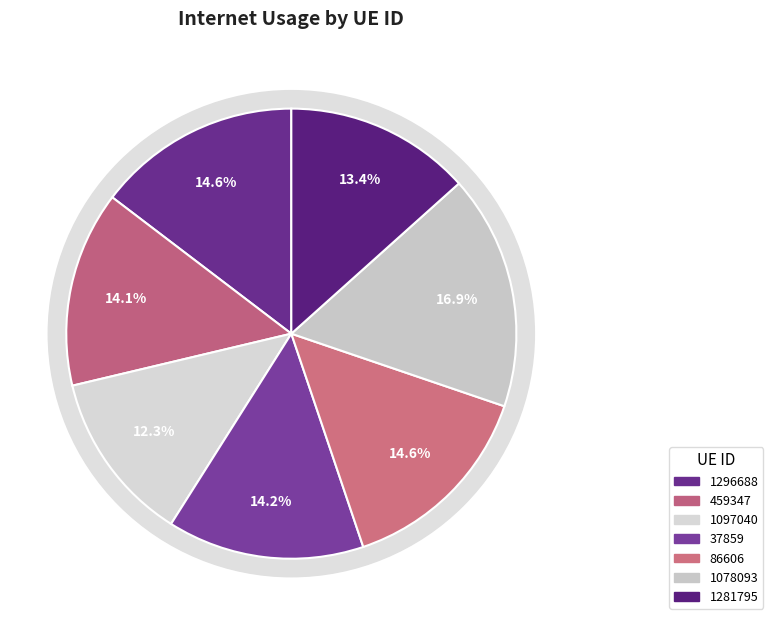

Between 459347 and 1097040, which is larger?

459347